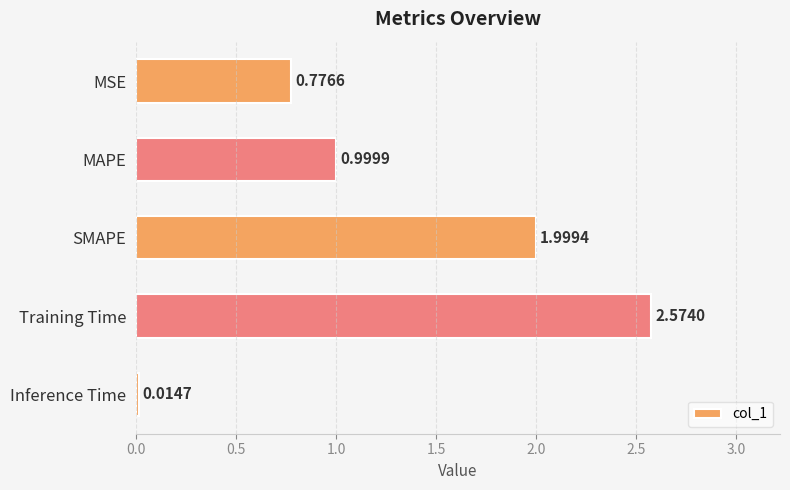

What is the sum of all values?

6.4